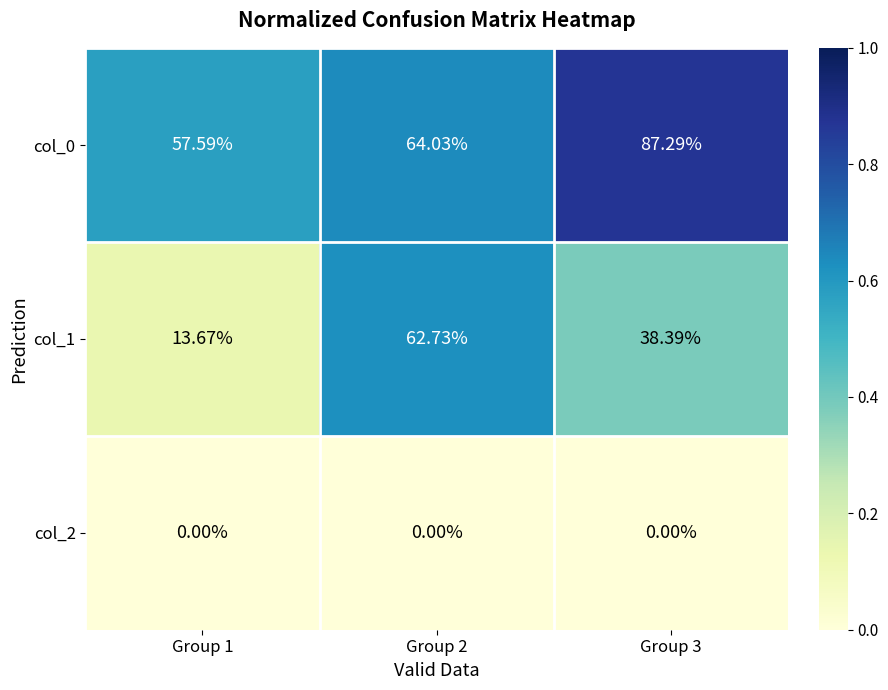

List the series in order of their overall mean, lowest first.

col_2, col_1, col_0